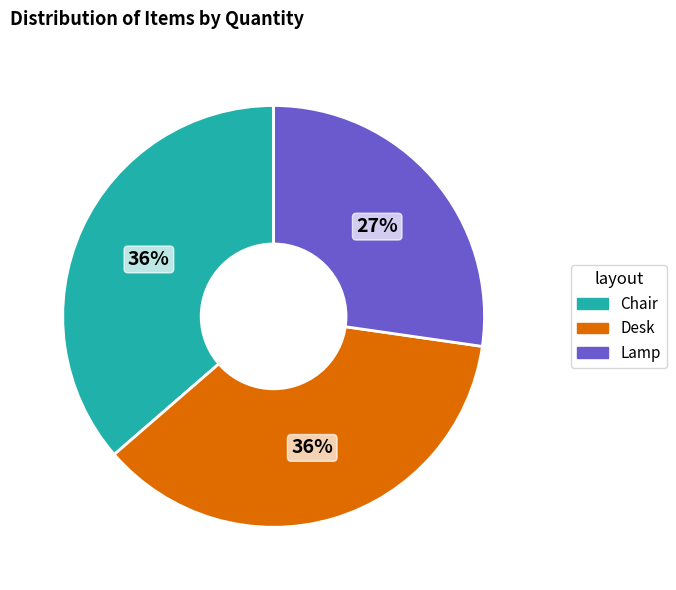

How many segments does this pie chart have?

3